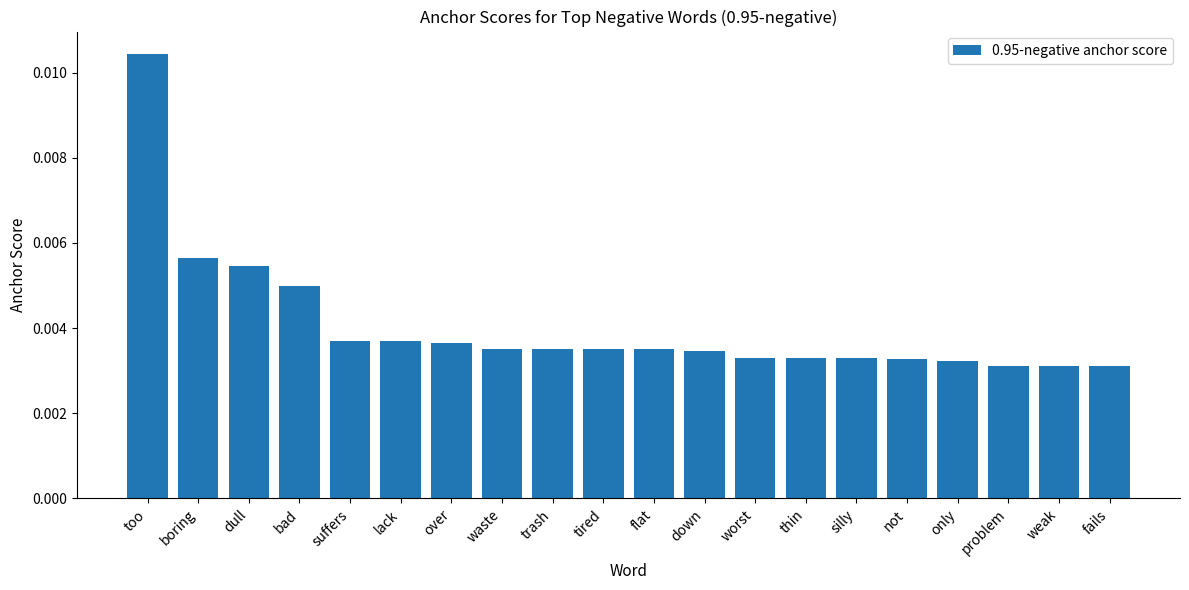

Which has a higher value, silly or dull?

dull